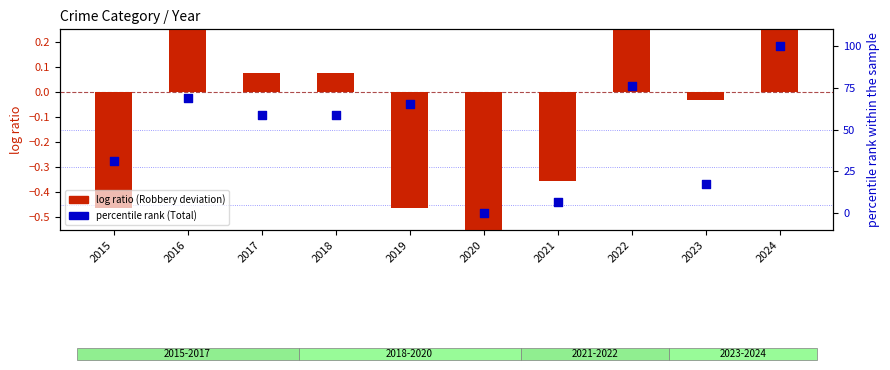

What is the total value across all series at 2020?

-0.6